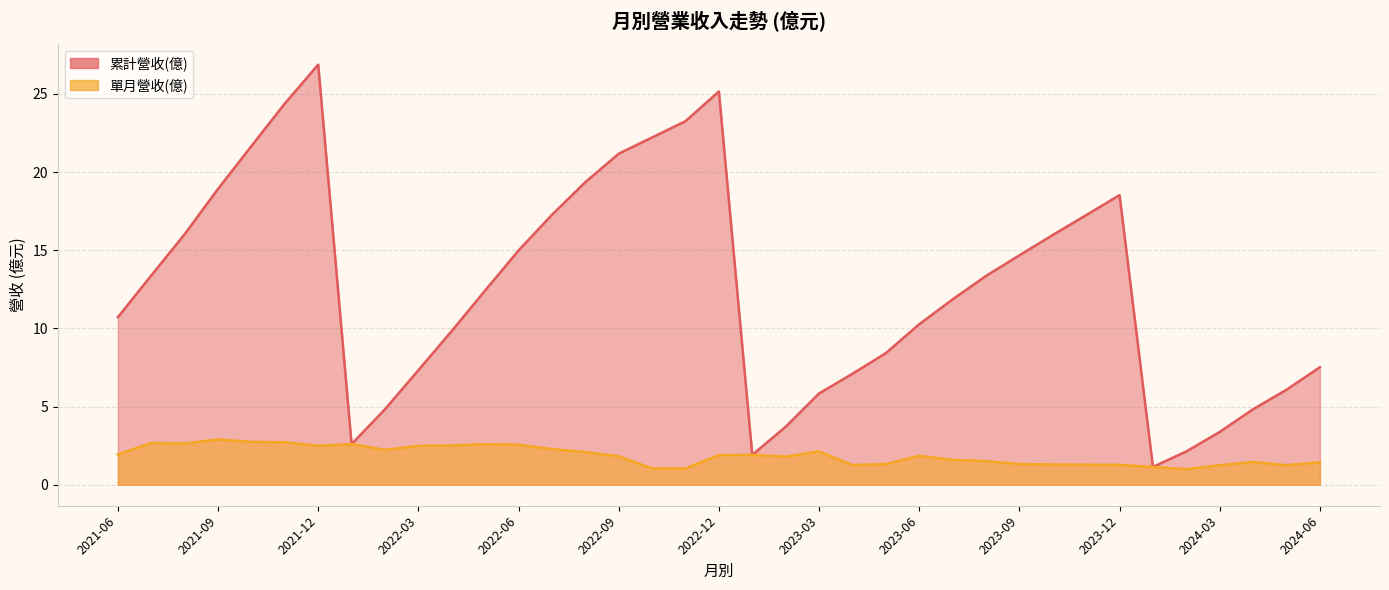

What is the difference between the maximum and minimum values in the 單月營收(億) series?

1.9